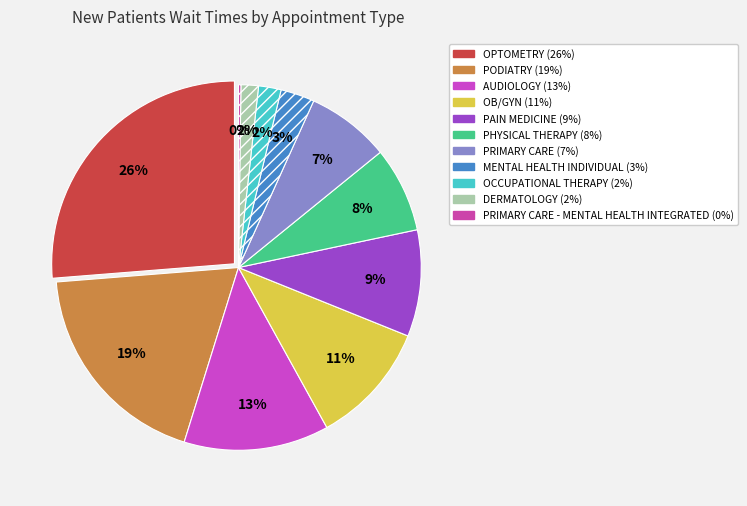

How many segments does this pie chart have?

11